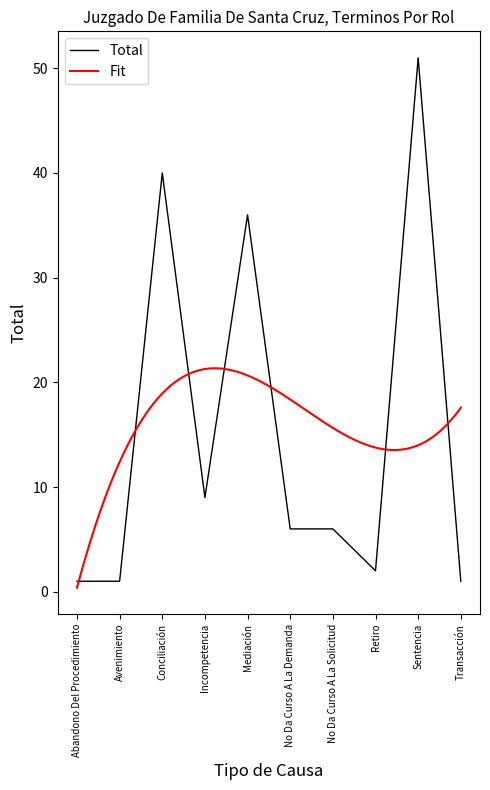

Which category has the highest value in the Total series?

Sentencia